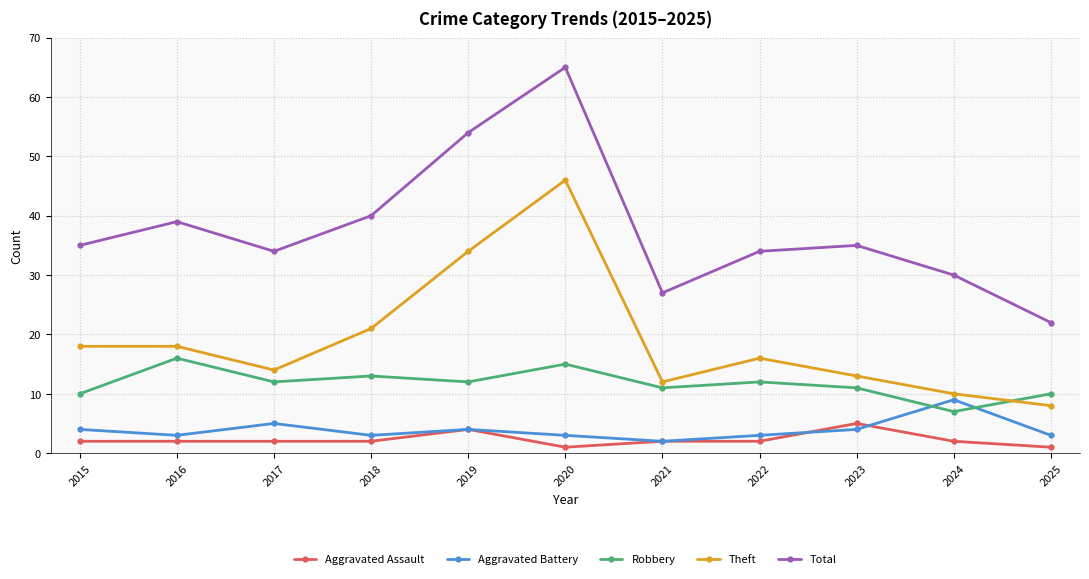

What is the spread (max minus min) of values at 2021?

25